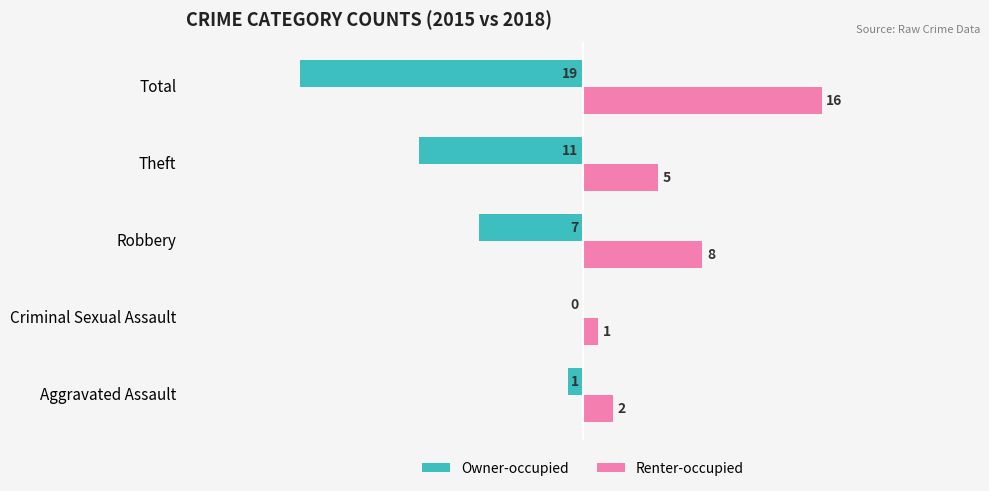

True or false: Owner-occupied has a value of -1 at Aggravated Assault.

True